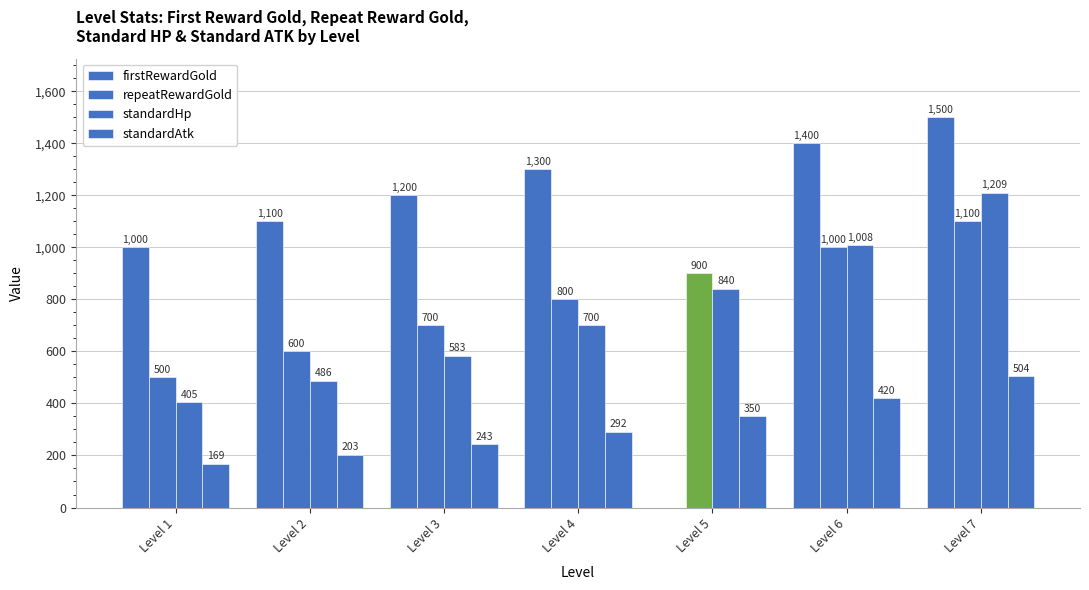

Count the number of categories in the chart.

7